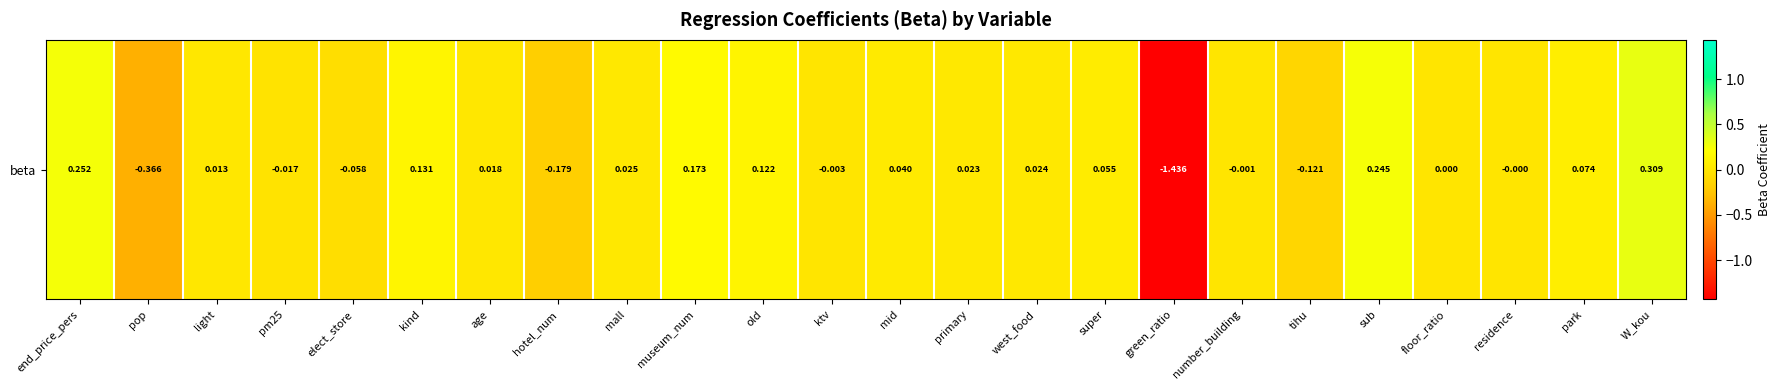

Reading left to right, what are all the values shown in this chart?

0.3	-0.4	0.0	-0.0	-0.1	0.1	0.0	-0.2	0.0	0.2	0.1	-0.0	0.0	0.0	0.0	0.1	-1.4	-0.0	-0.1	0.2	0.0	-0.0	0.1	0.3